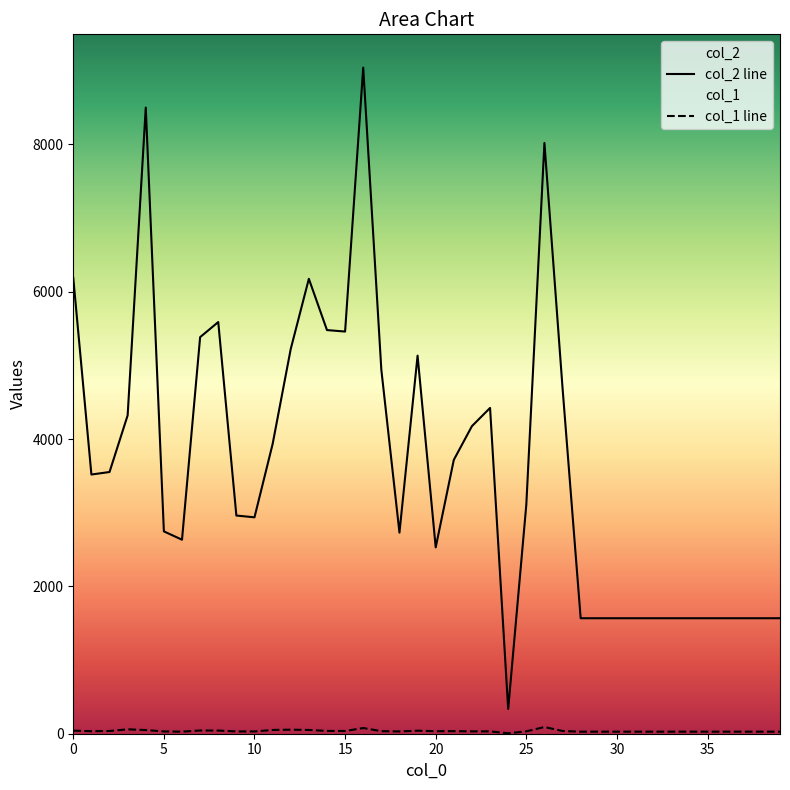

How many categories are shown in the chart?

40